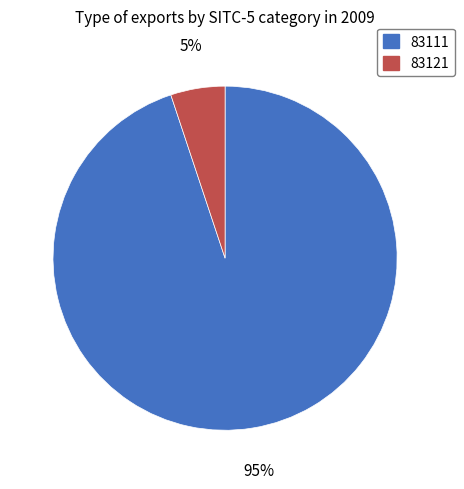

Rank the categories by value from lowest to highest.

83121, 83111